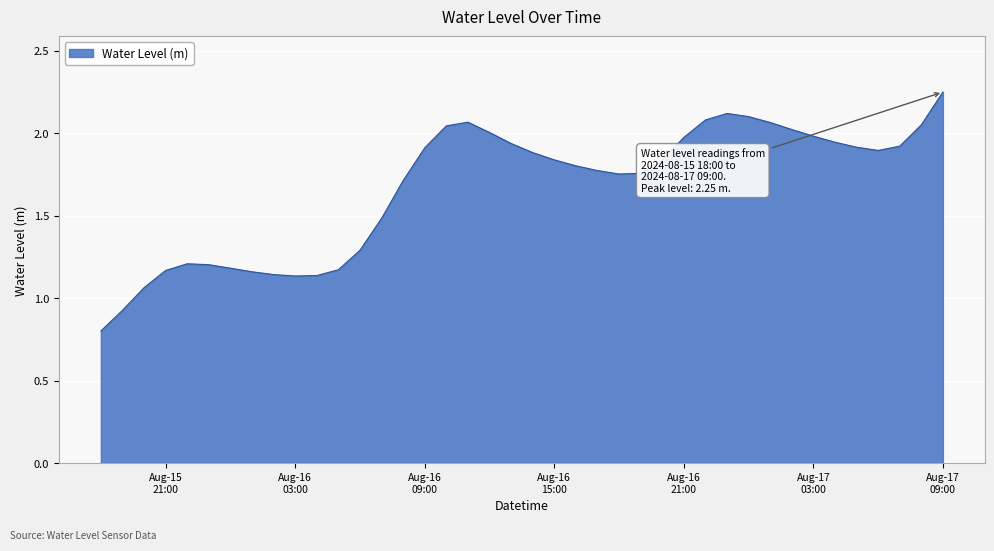

How many values exceed 1?

38